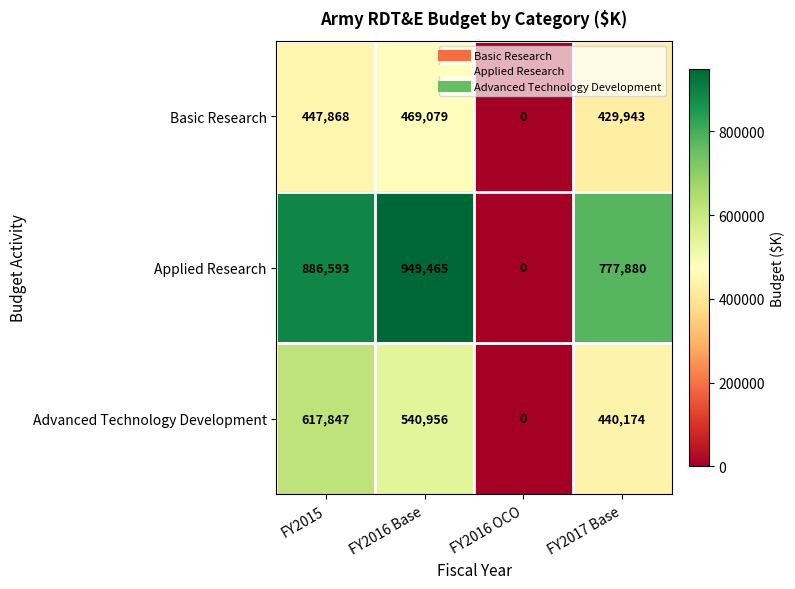

Reading right to left, extract all data points from this chart.

Basic Research: 429943	0	469079	447868
Applied Research: 777880	0	949465	886593
Advanced Technology Development: 440174	0	540956	617847